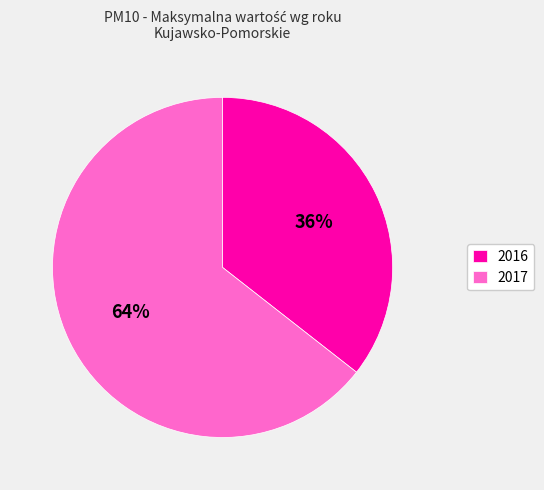

Count the number of slices in the pie.

2